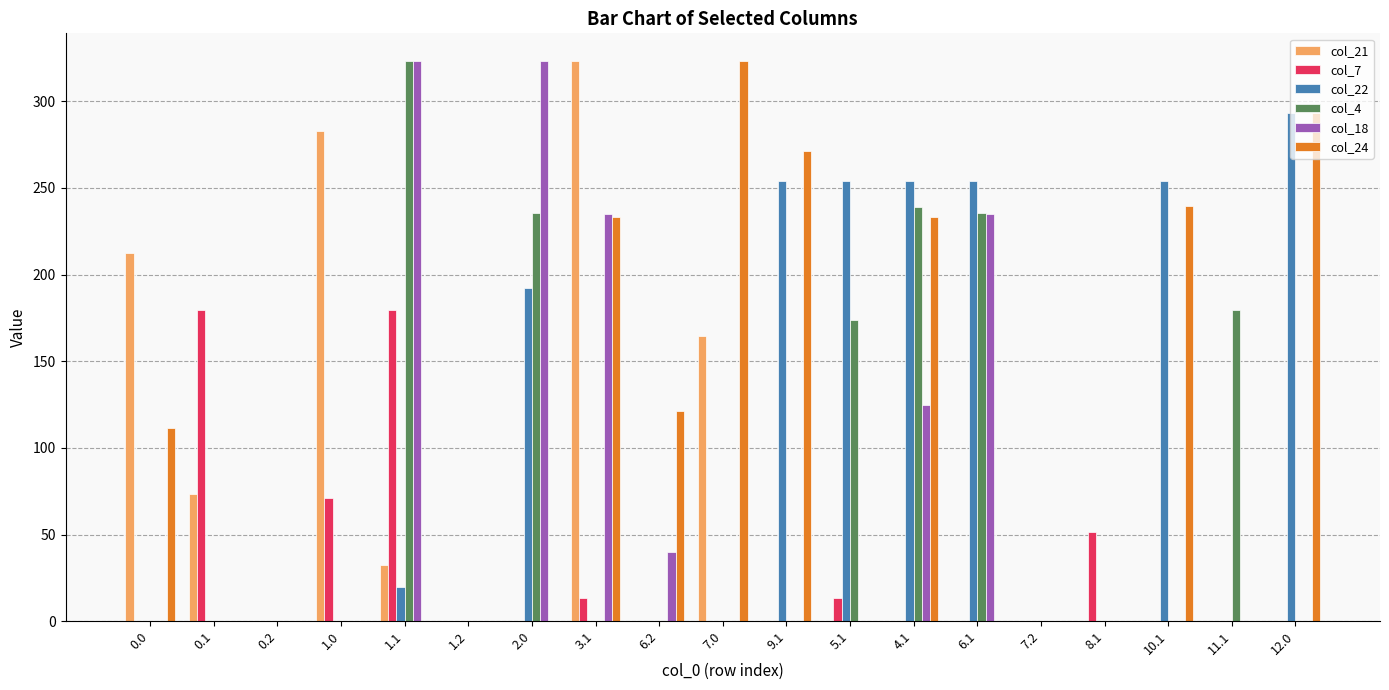

How many distinct data groups are displayed?

6